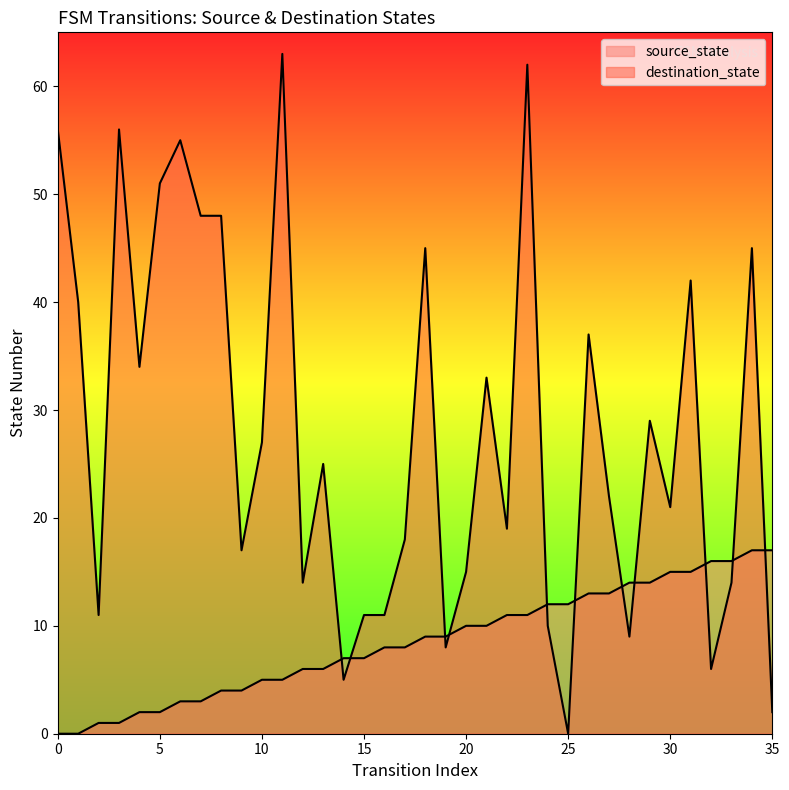

Which series contains the highest Y value?

destination_state